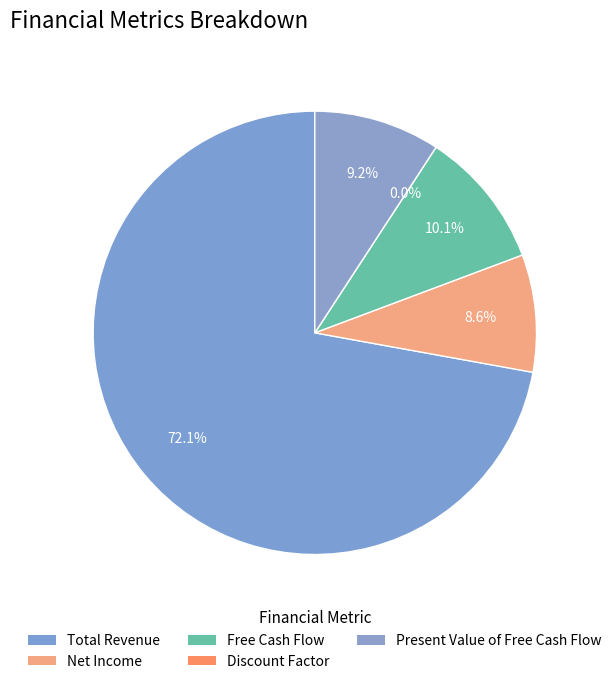

What is the ratio of the value at Free Cash Flow to the value at Discount Factor?

4166925757.6